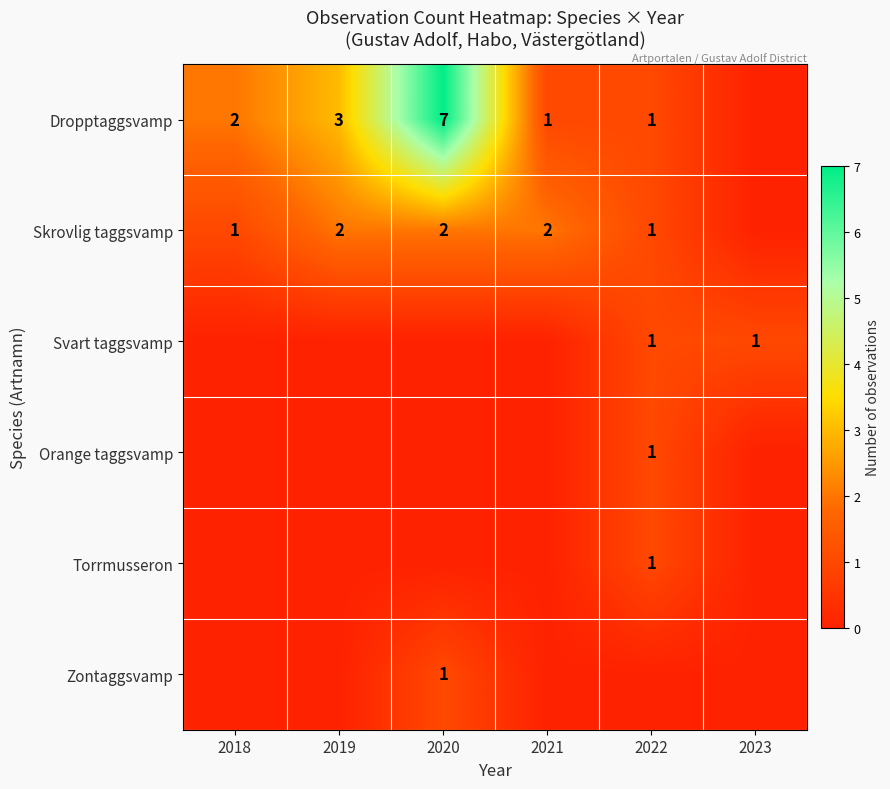

The Skrovlig taggsvamp series shows 2 at 2020. True or false?

True